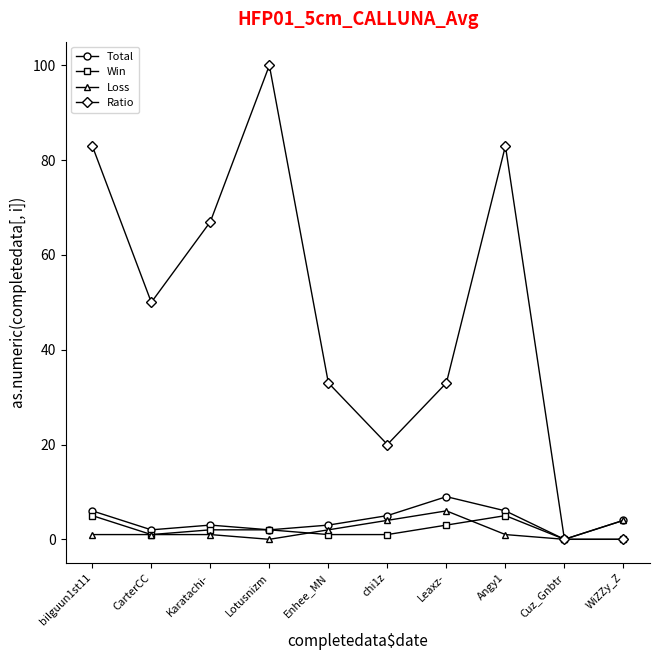

Which category has the highest value in the Loss series?

Leaxz-